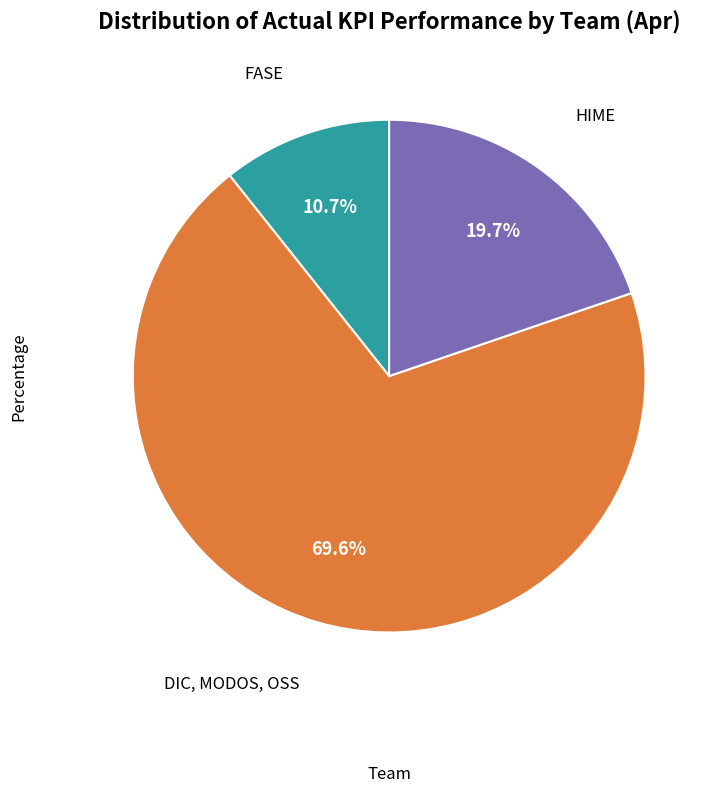

Is there any slice that represents more than half of the pie?

Yes